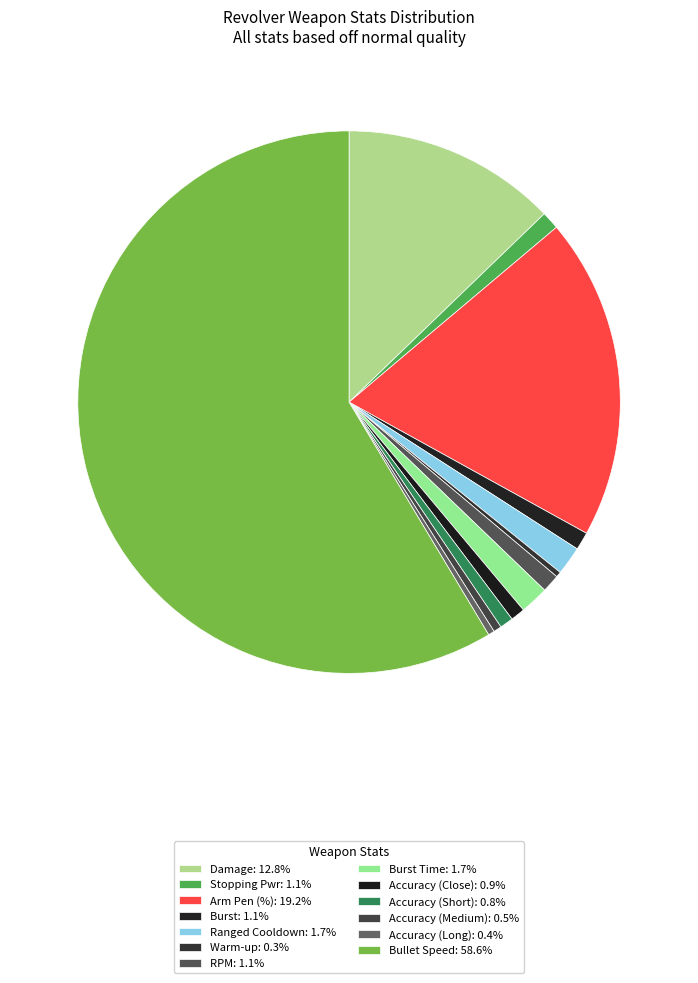

Count the number of slices in the pie.

13